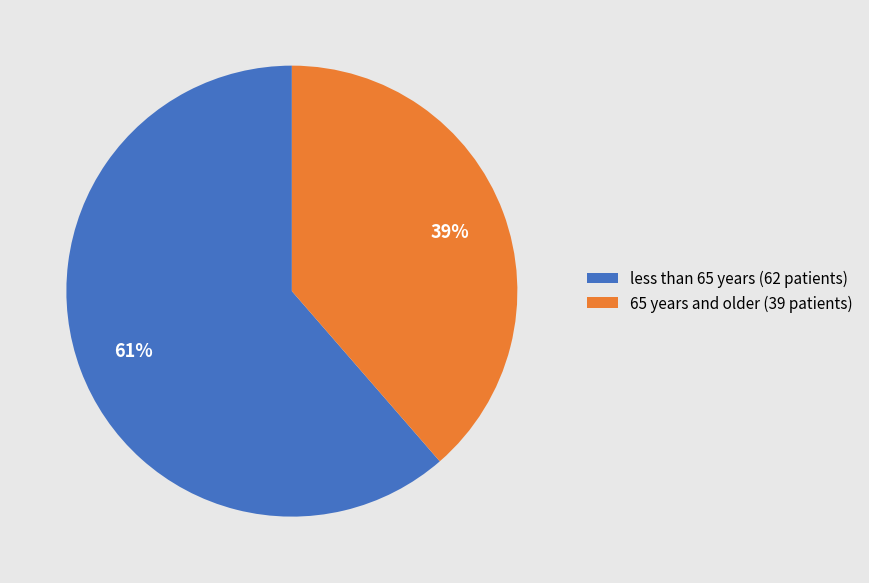

To the nearest percent, what portion does less than 65 years (62 patients) represent?

61%